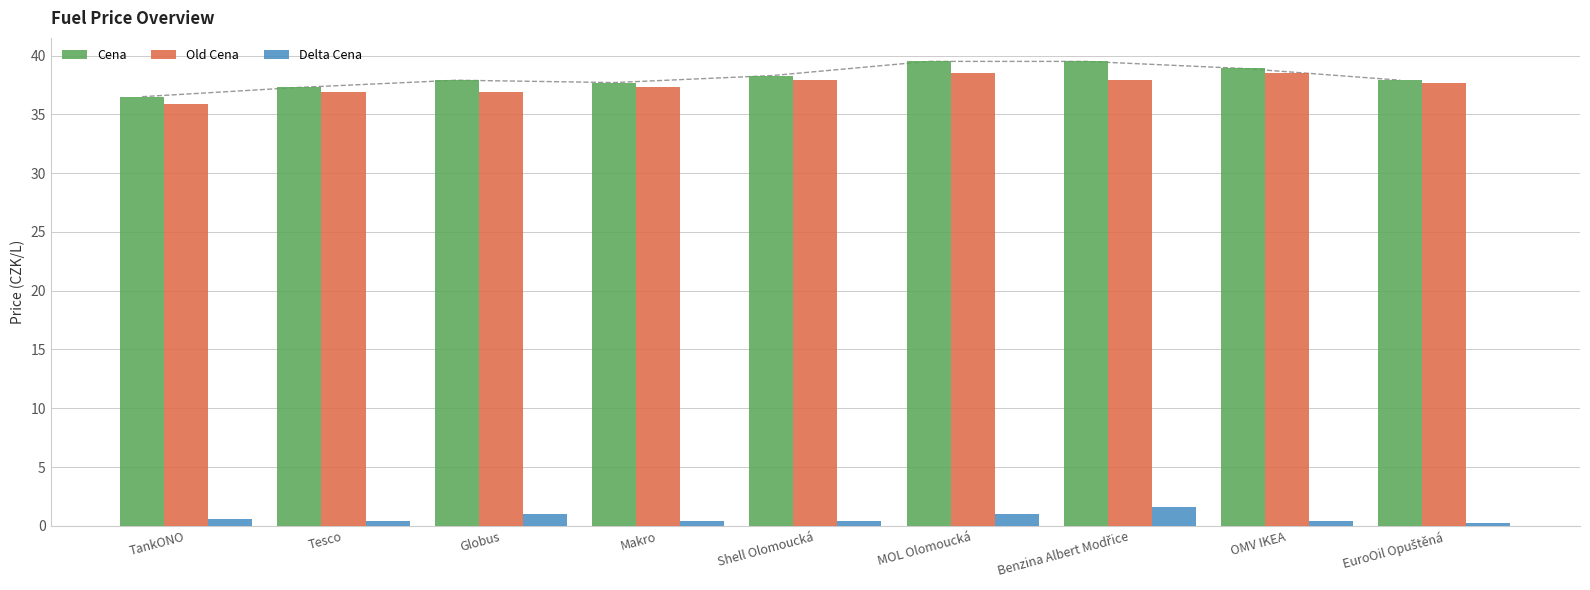

What is the label of the 6th bar from the right?

Makro